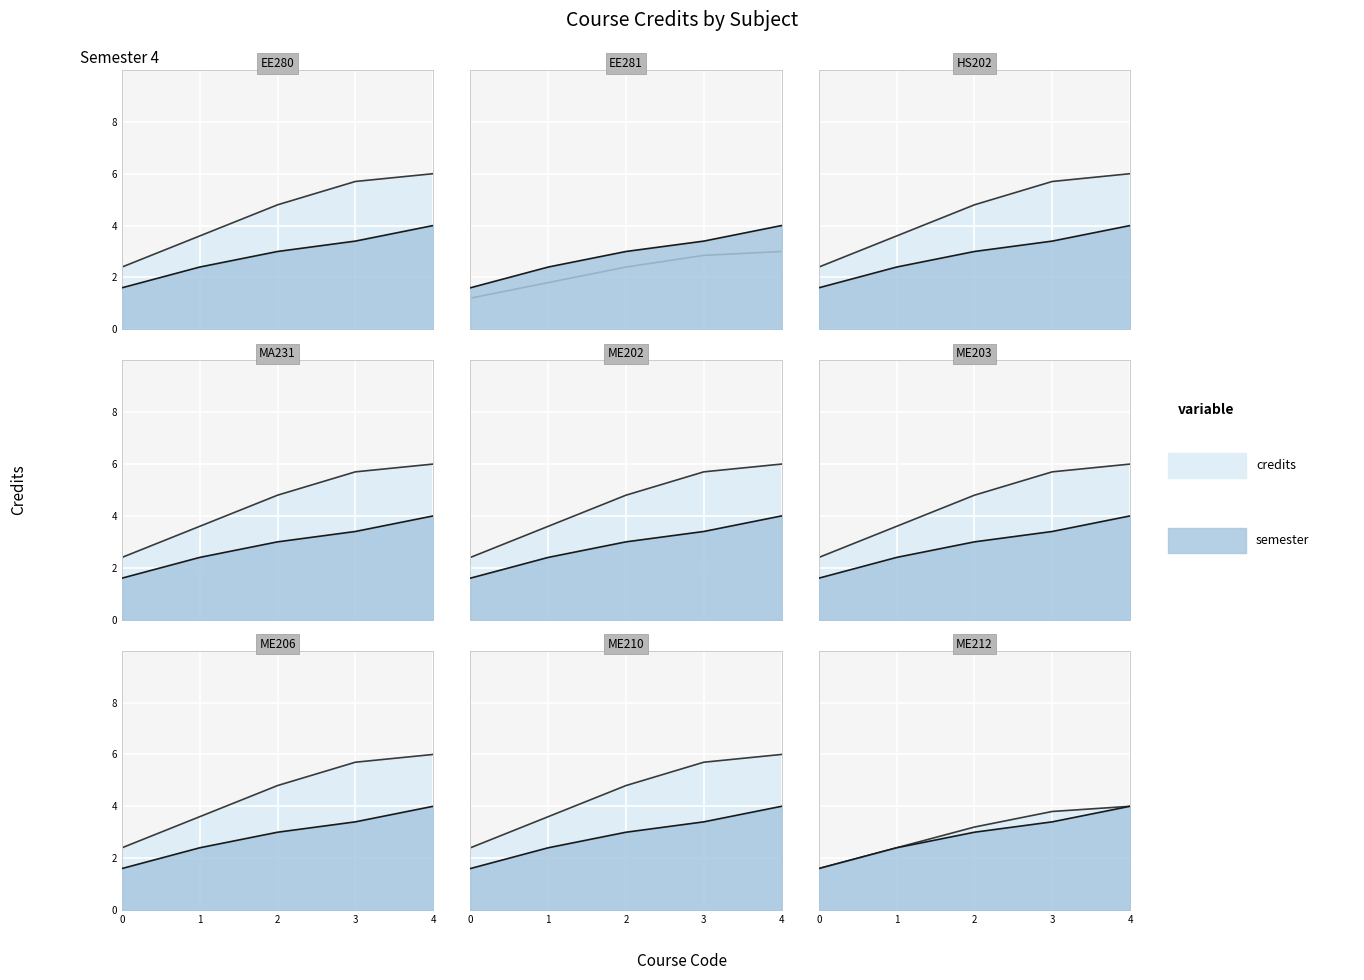

What position from the left is ME203?

6